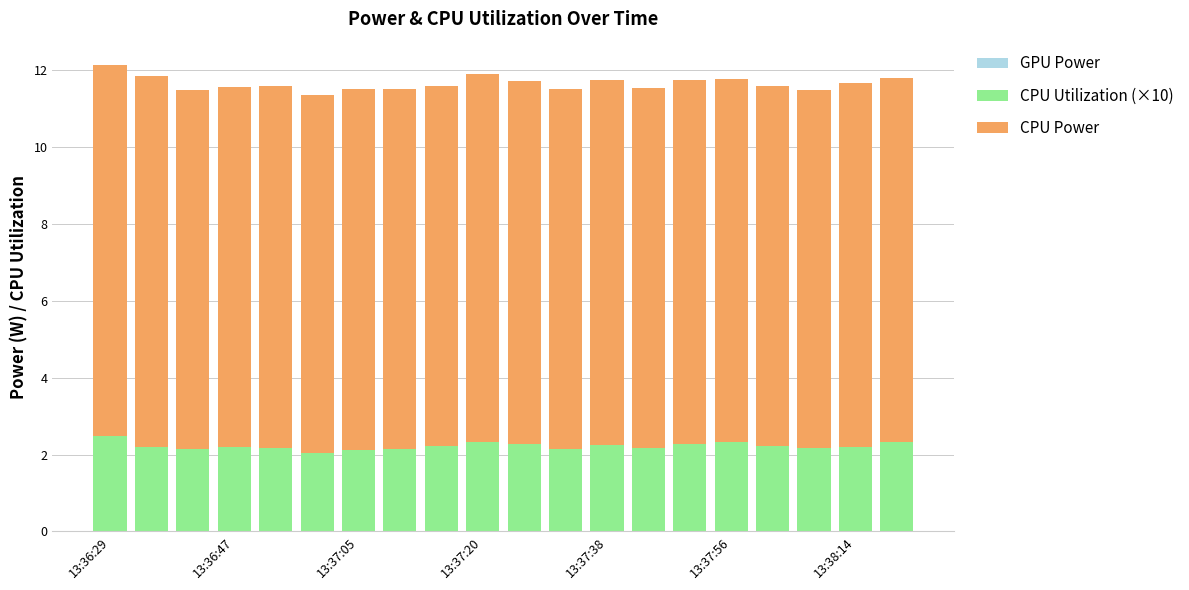

What is the difference between the maximum and second lowest values in the CPU Utilization (×10) series?

0.4